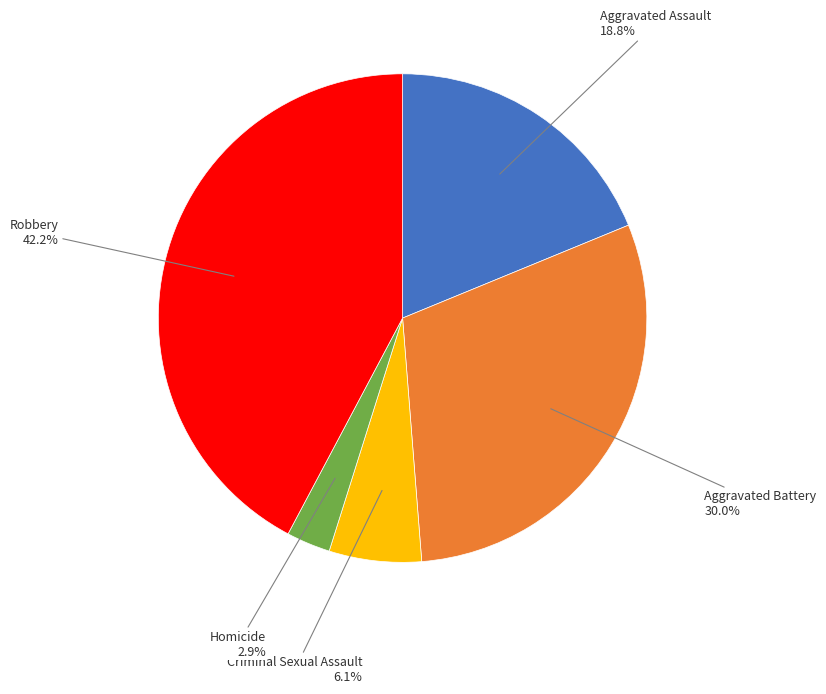

True or false: Aggravated Battery accounts for 36% of the total.

False